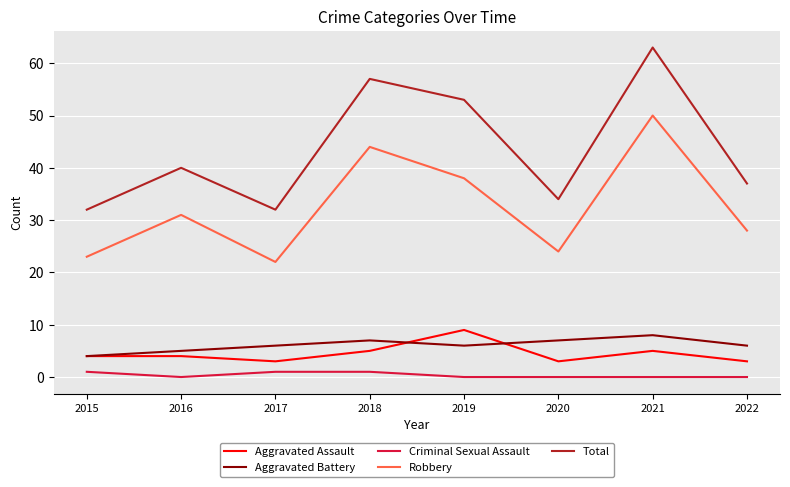

The value of Total at 2015 is 32. True or false?

True